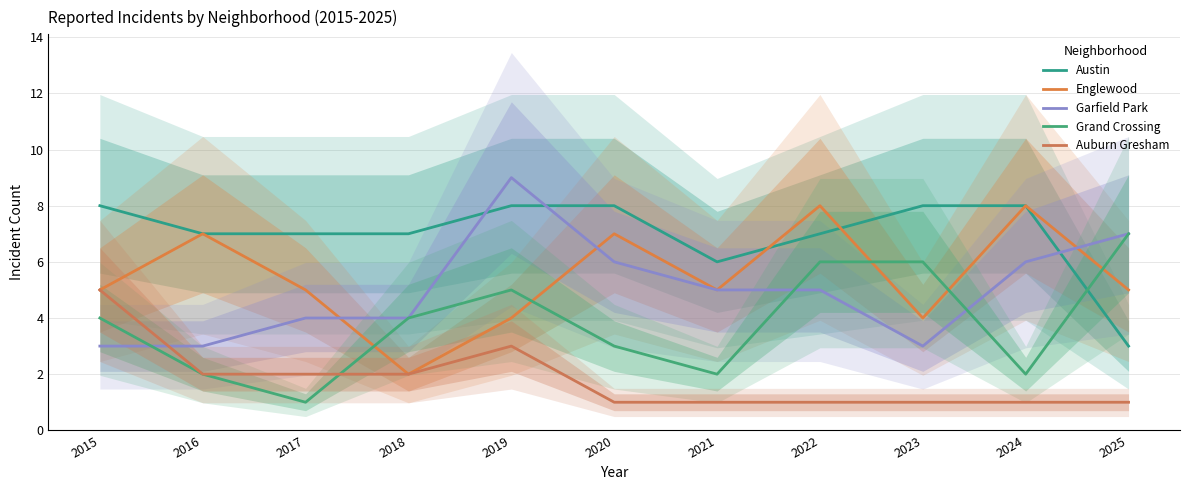

True or false: Austin and Auburn Gresham cross at least once.

False